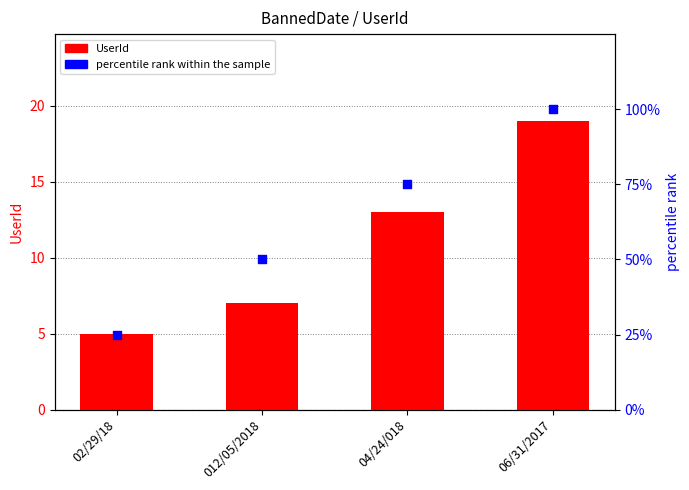

At how many categories does at least one series exceed 71?

2